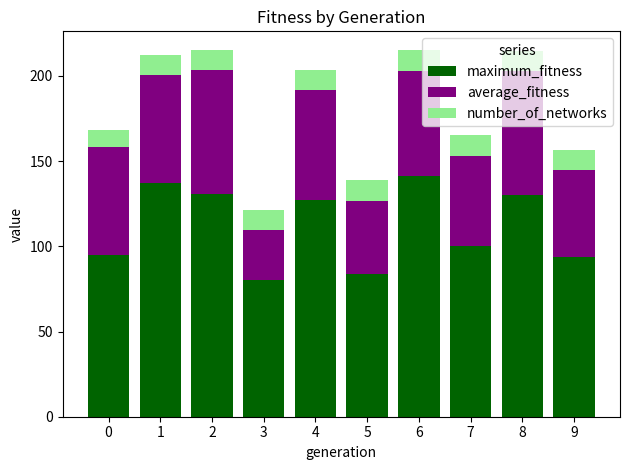

The value of maximum_fitness at 0 is 95.0. True or false?

True